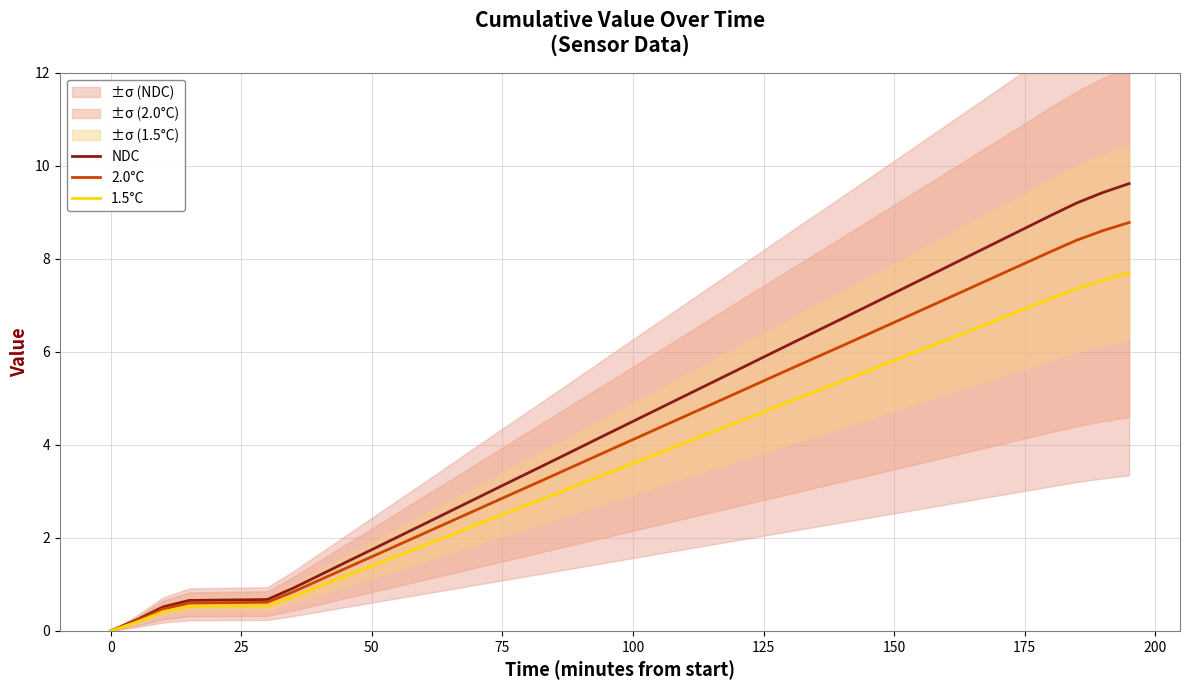

Is it true that 2.0°C equals 2.9 at 75?

True